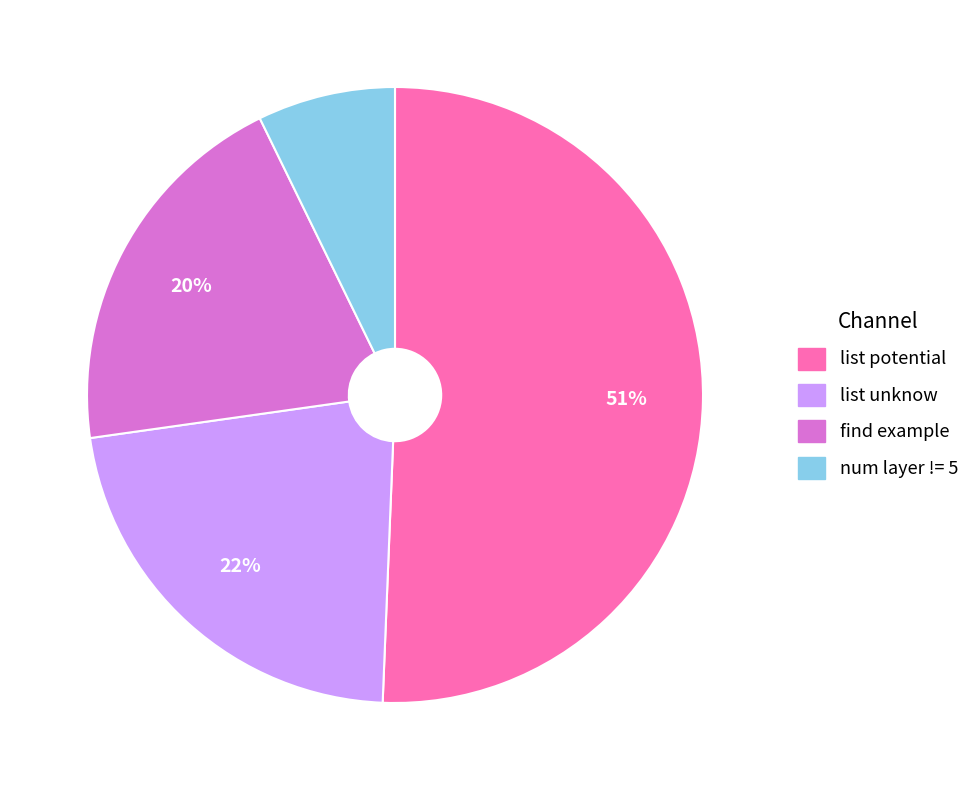

What is the majority slice?

list potential